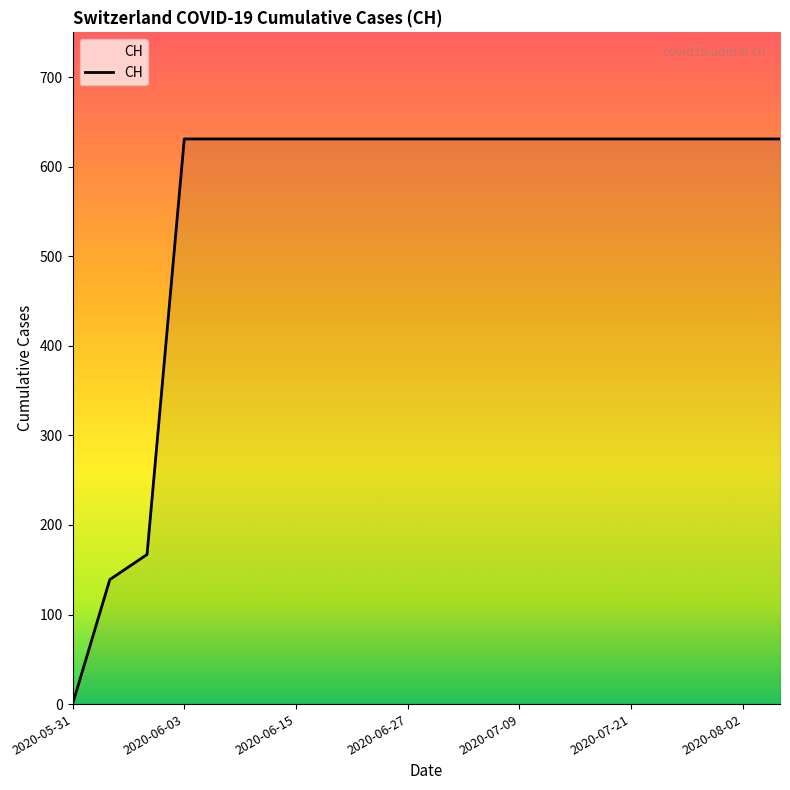

How many lines are shown in the chart?

1